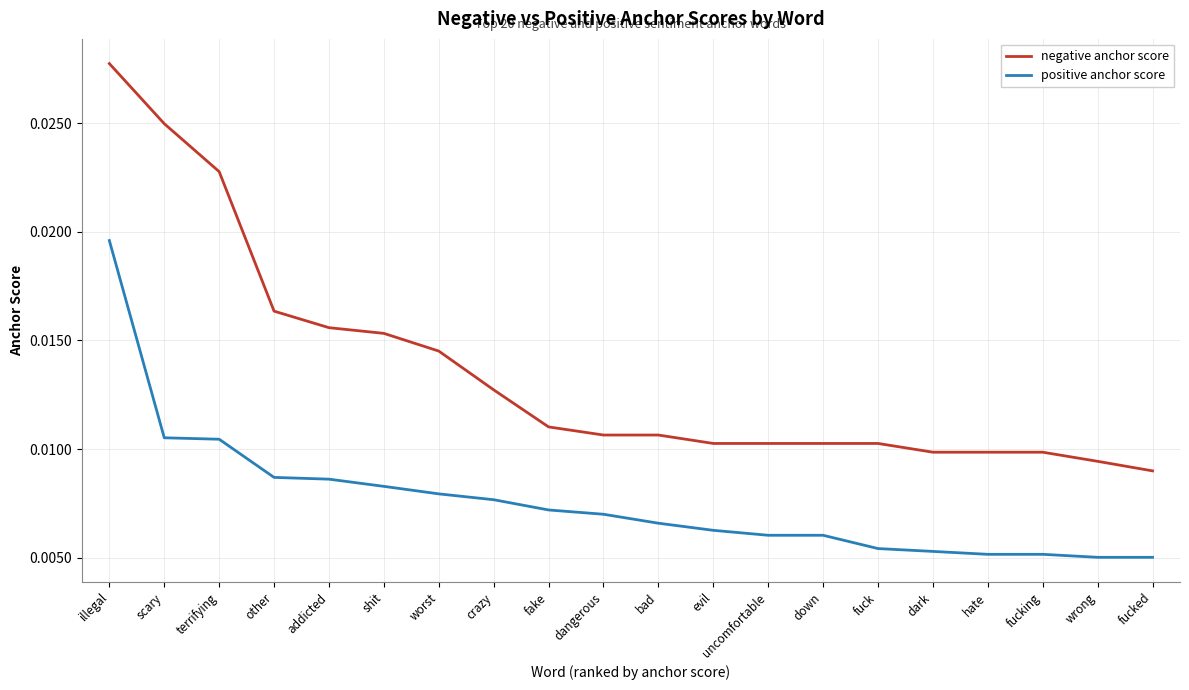

List the series in order of their overall mean, lowest first.

positive anchor score, negative anchor score